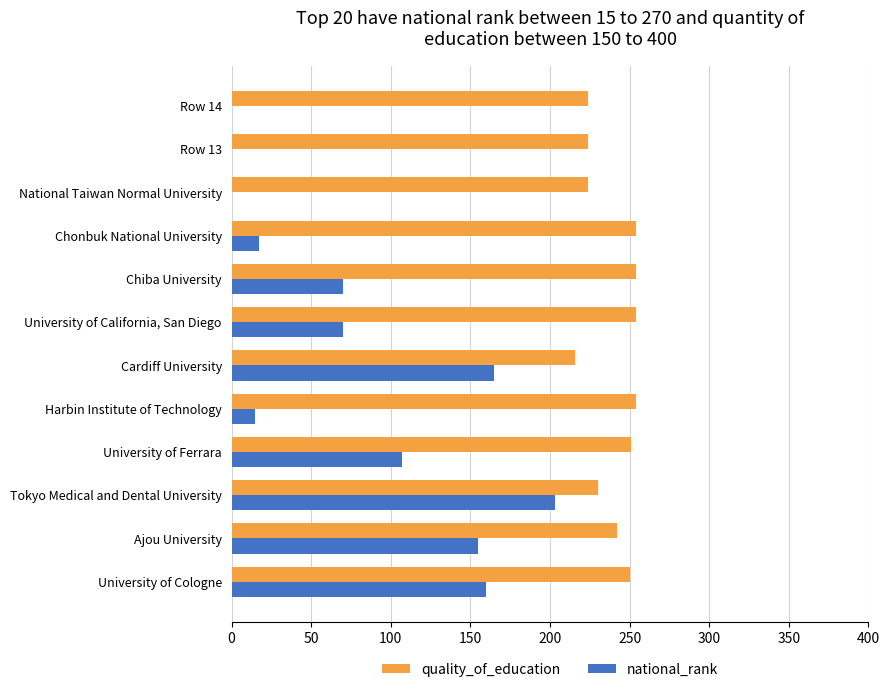

What is the maximum value shown in the chart?

254